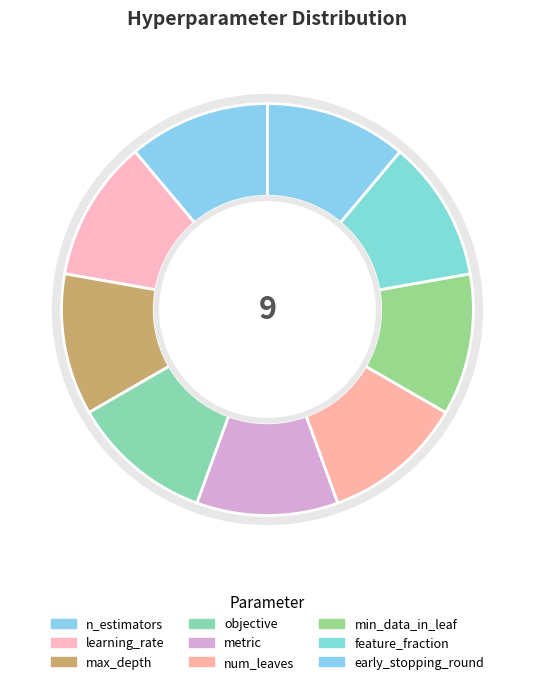

What is the smallest slice in the pie chart?

n_estimators